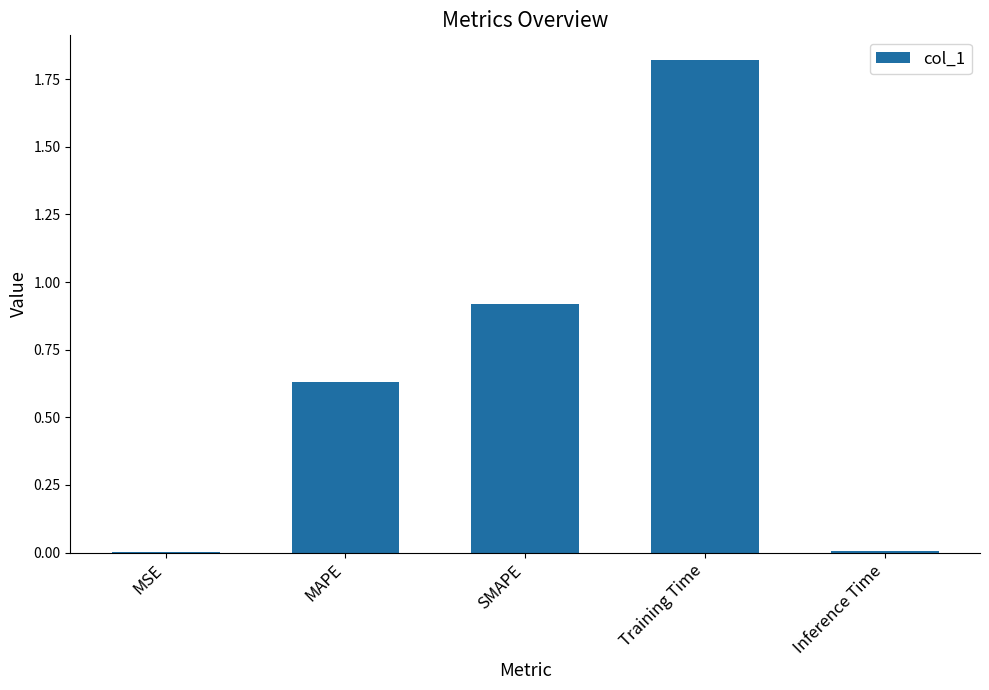

The value at MSE is 0.0. True or false?

True